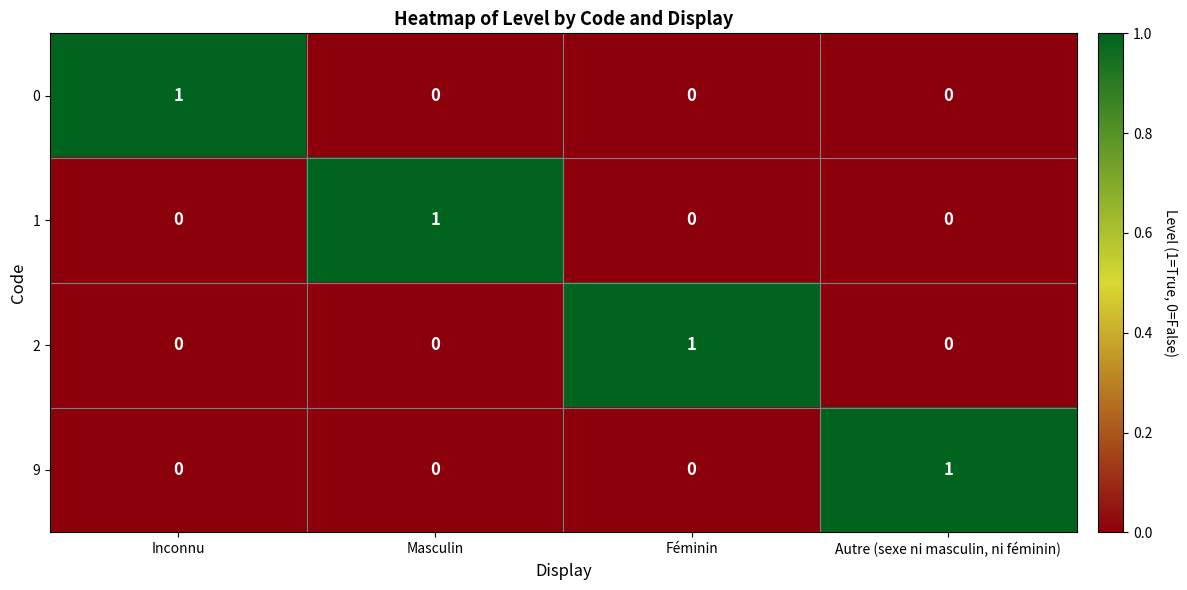

The value of 0 at Féminin is 0. True or false?

True